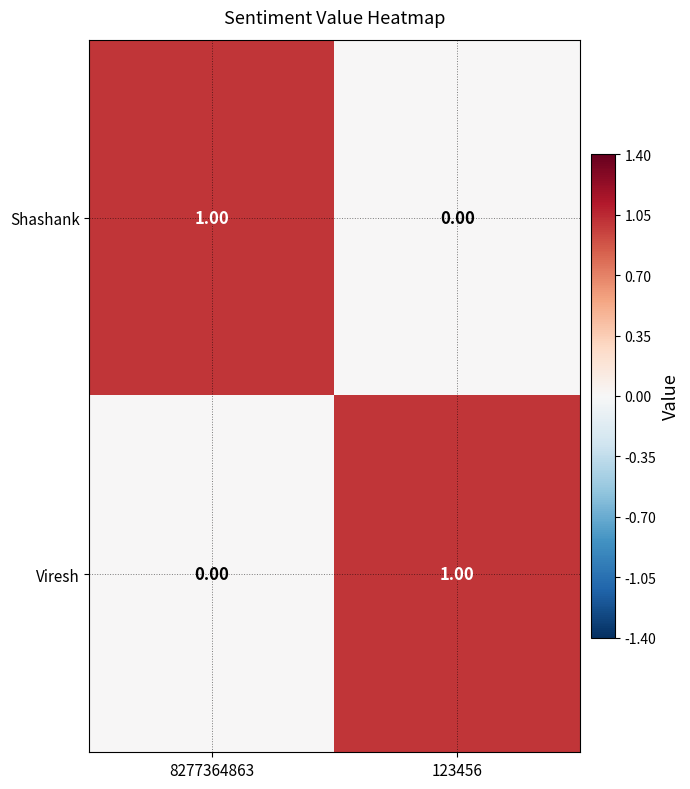

At 8277364863, list the series in order from largest to smallest.

Shashank, Viresh